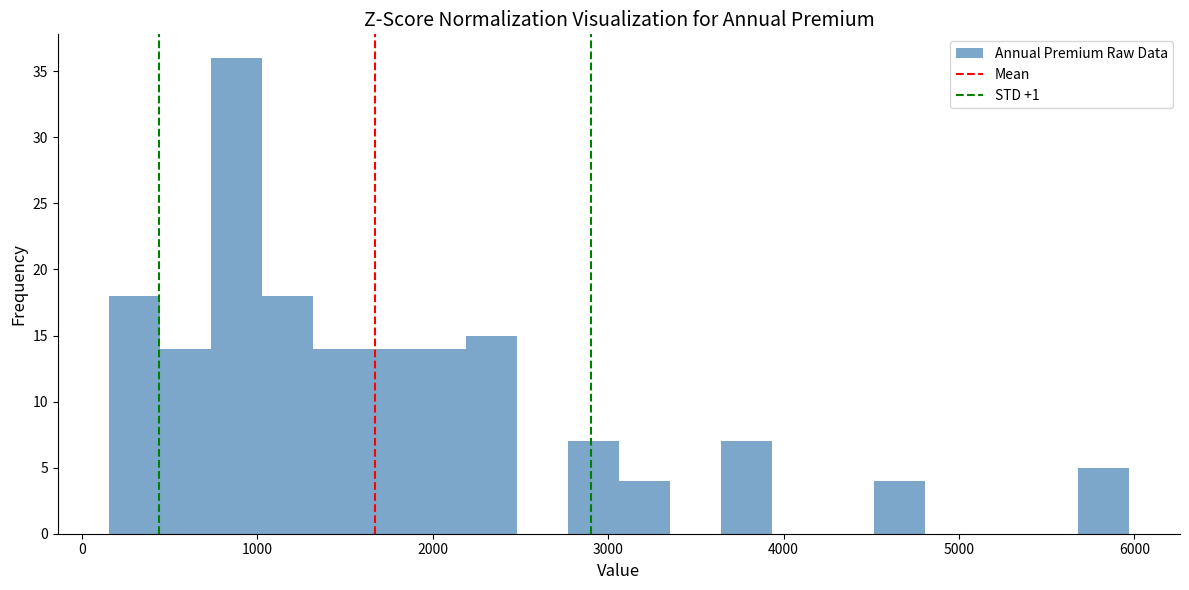

Read against the x-axis, roughly where is the centre of the tallest bar?

900